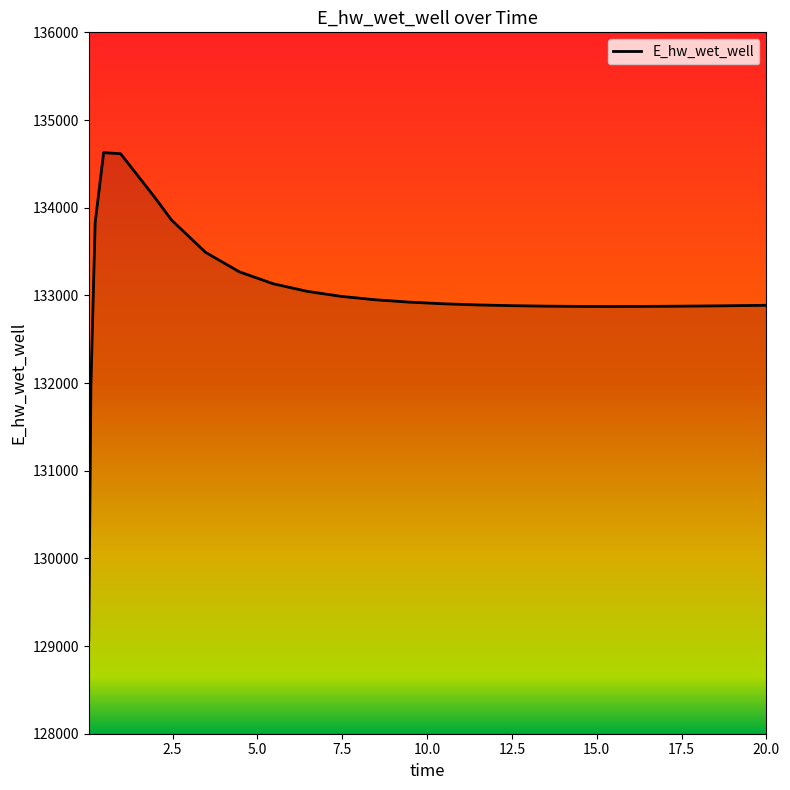

What is the difference between the second highest and second lowest values?

2645.3